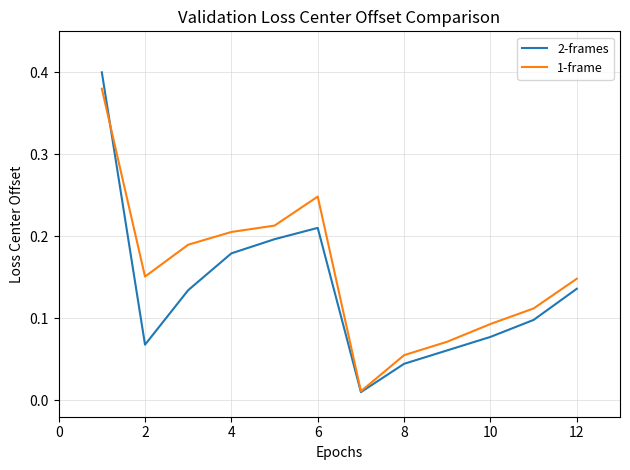

Count the number of data series in this chart.

2